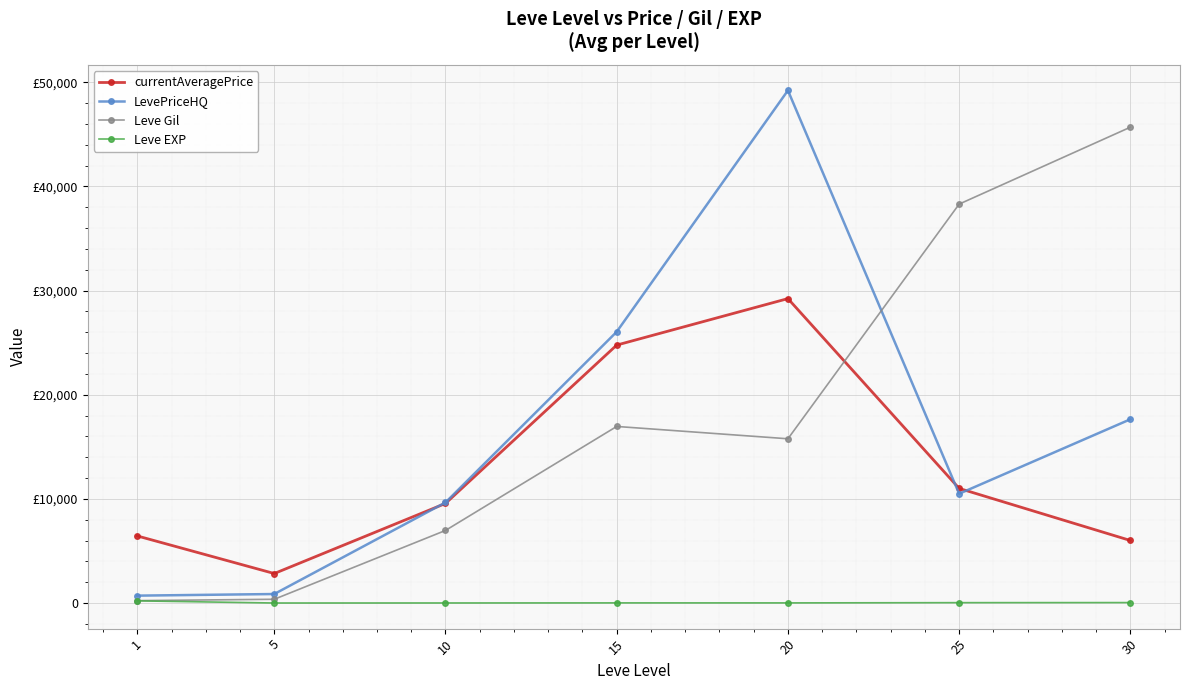

List the series in order of their peak value, highest first.

LevePriceHQ, Leve Gil, currentAveragePrice, Leve EXP